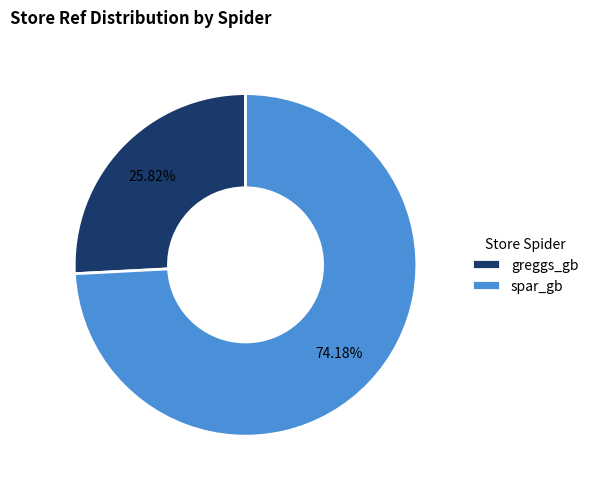

To the nearest percent, what percentage of the pie is greggs_gb?

26%